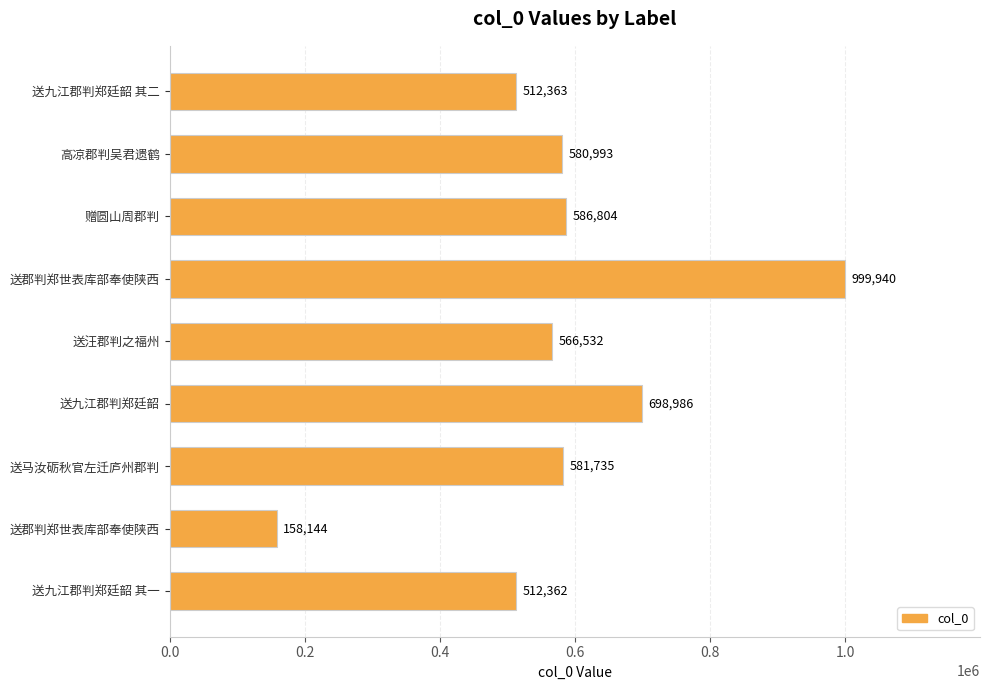

How many data points are less than 580993?

4